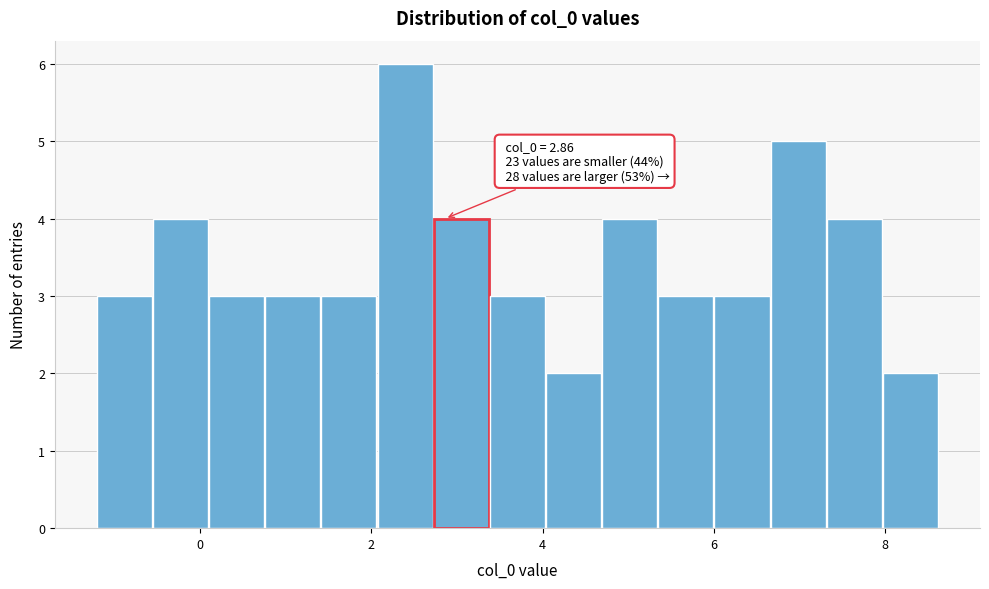

Around what value on the x-axis is the tallest bar? Give the approximate position of its centre, as read against the axis.

2.4